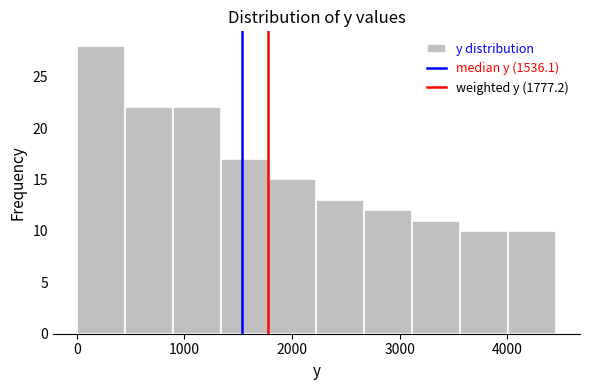

Which range on the x-axis has the tallest bar?

0 to 400